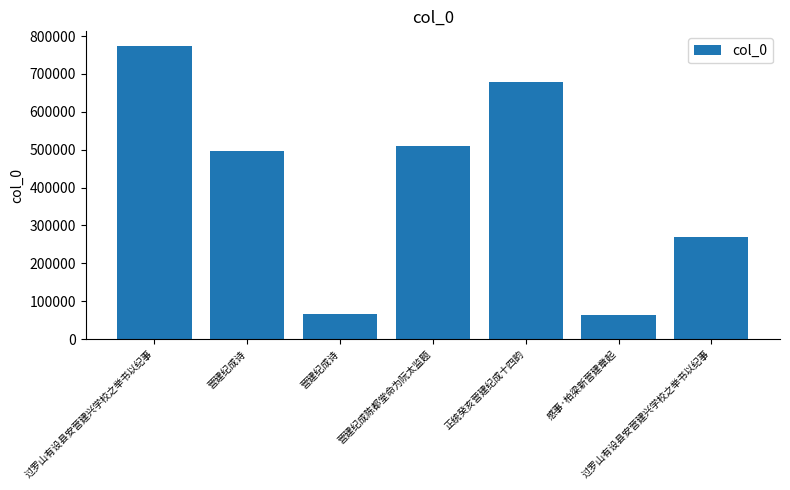

What is the change in value from 过罗山有设县安营建兴学校之举书以纪事 to 营建纪成陈都堂命为阮太监题?

-264768